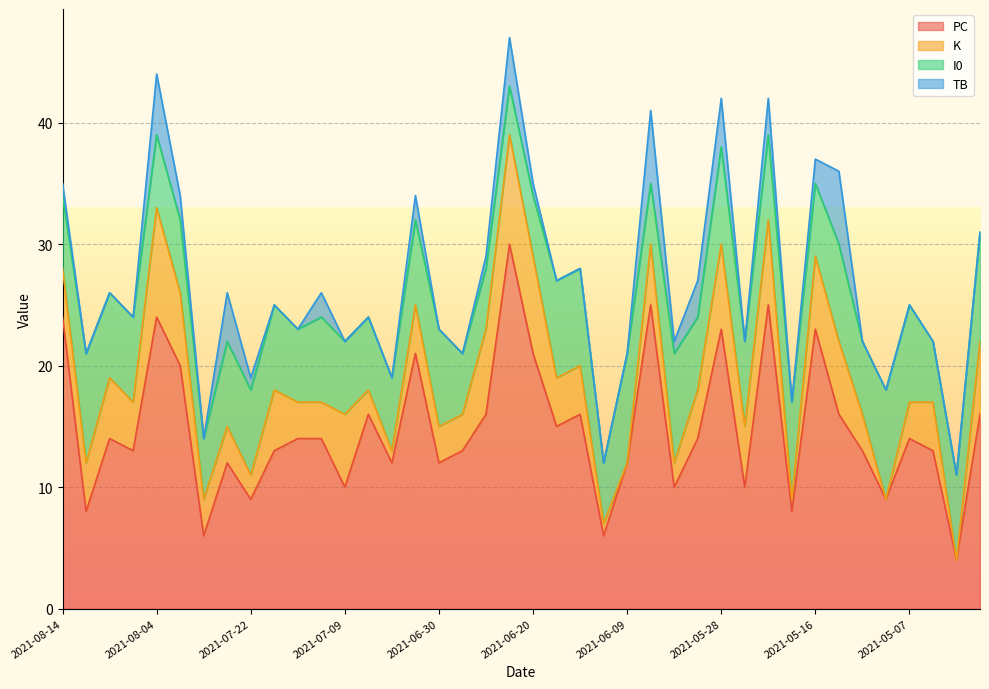

True or false: TB and PC cross at least once.

False